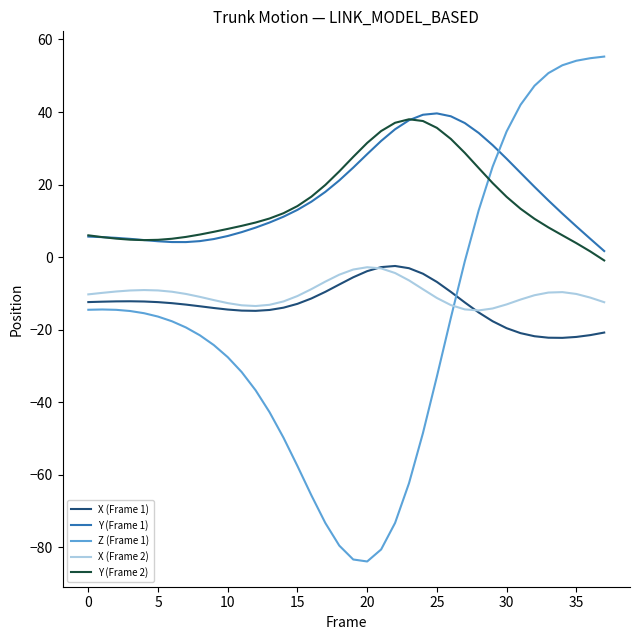

What are all the series names shown in the legend?

X (Frame 1), Y (Frame 1), Z (Frame 1), X (Frame 2), Y (Frame 2)